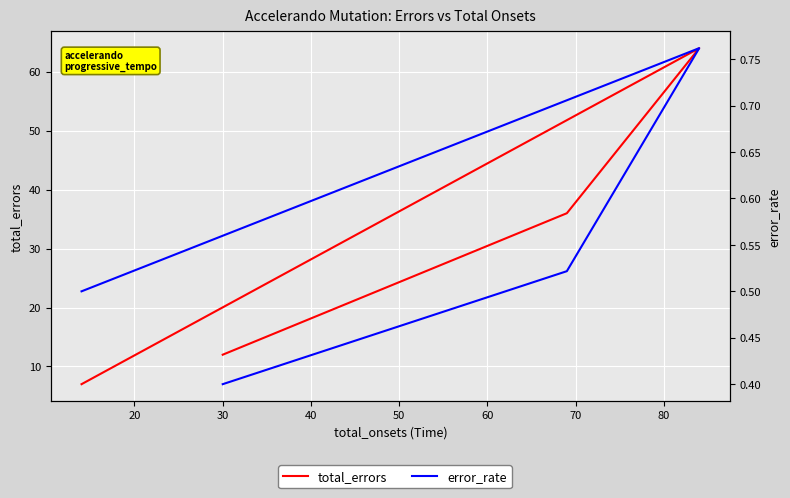

What is the maximum value shown in the chart?

64.0